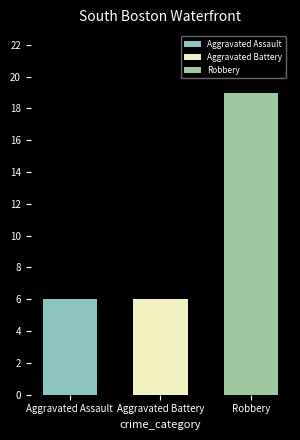

What position from the left is Robbery?

3